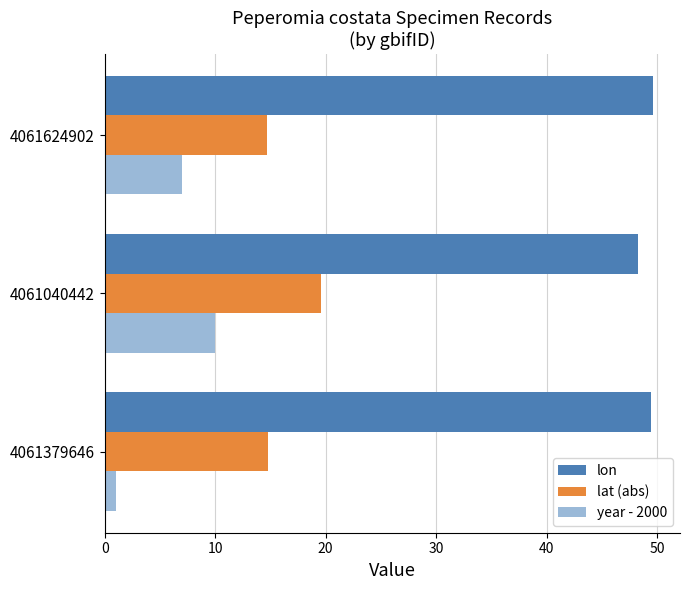

The year - 2000 series shows 10.0 at 4061040442. True or false?

True